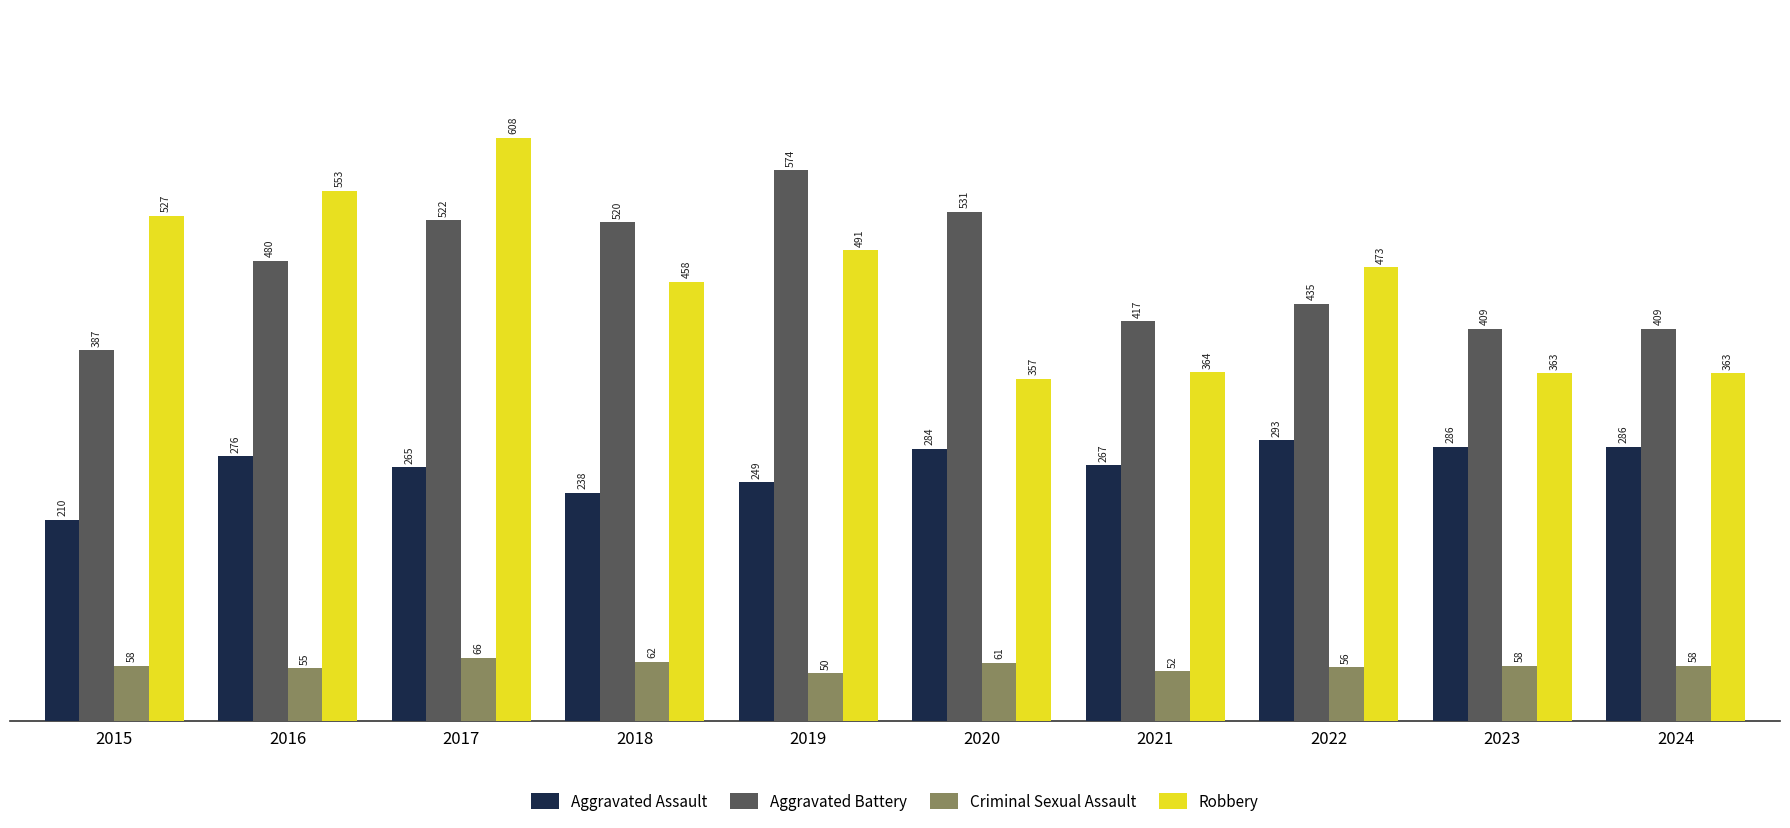

Which series has the widest spread of values?

Robbery